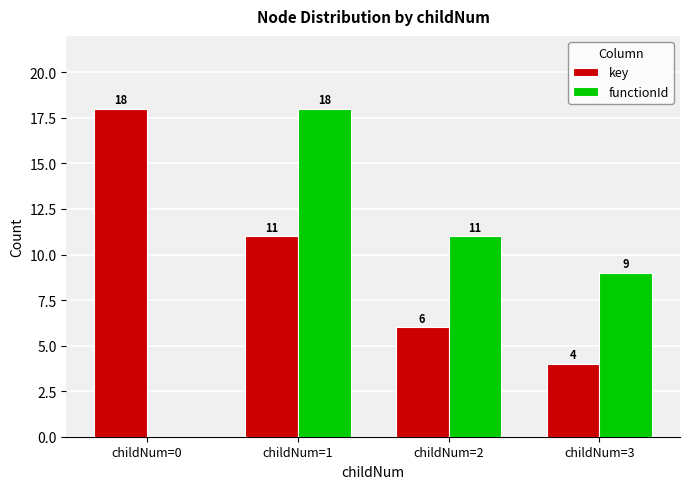

What is the difference between the key values at childNum=3 and childNum=2?

2